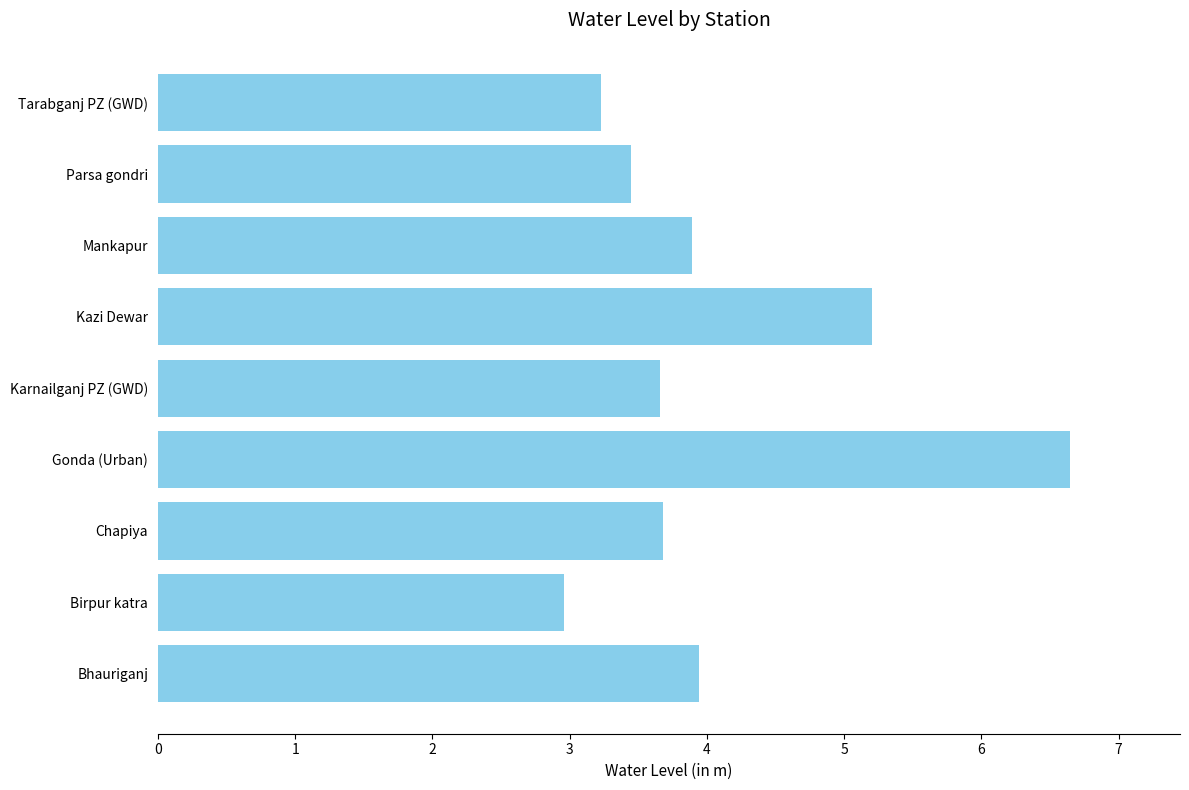

How many bars are there in total?

9